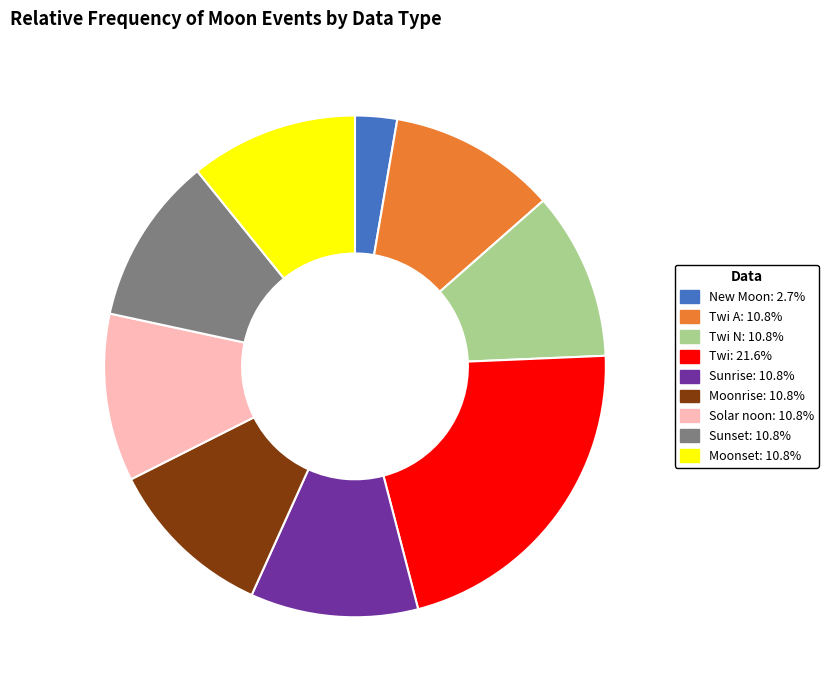

How many slices are in this pie chart?

9